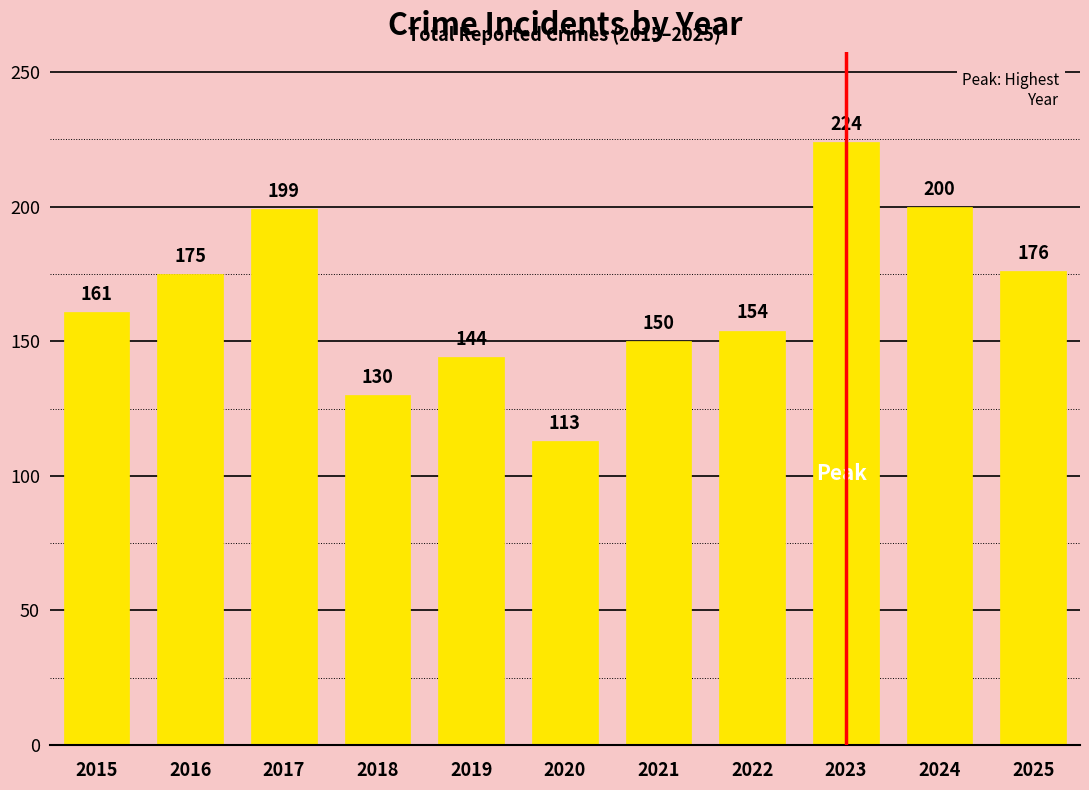

Reading left to right, what are all the values shown in this chart?

2015=161	2016=175	2017=199	2018=130	2019=144	2020=113	2021=150	2022=154	2023=224	2024=200	2025=176